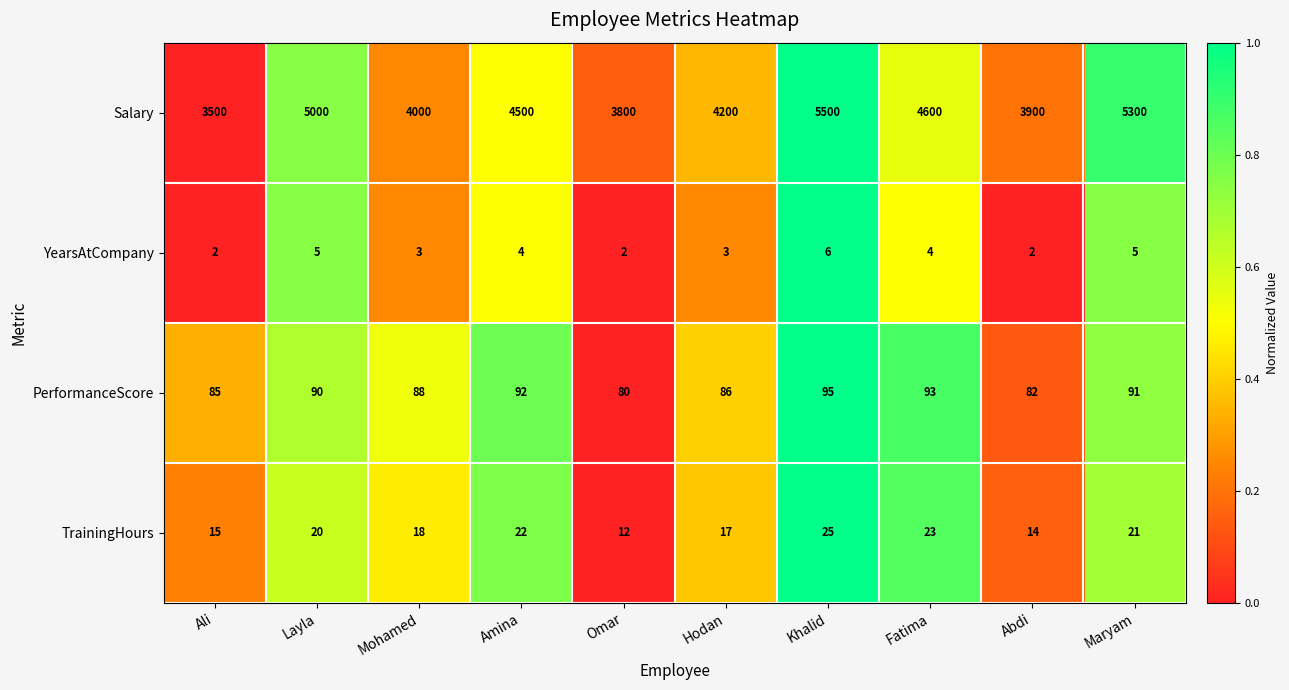

Which series changed the most between Layla and Abdi?

Salary